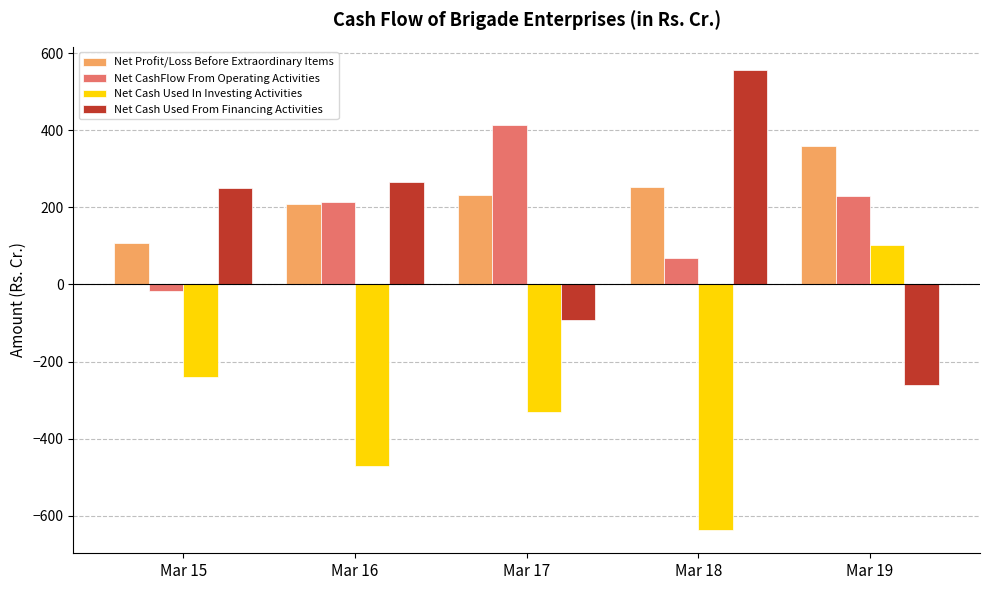

Which label corresponds to the smallest value in the chart?

Mar 18